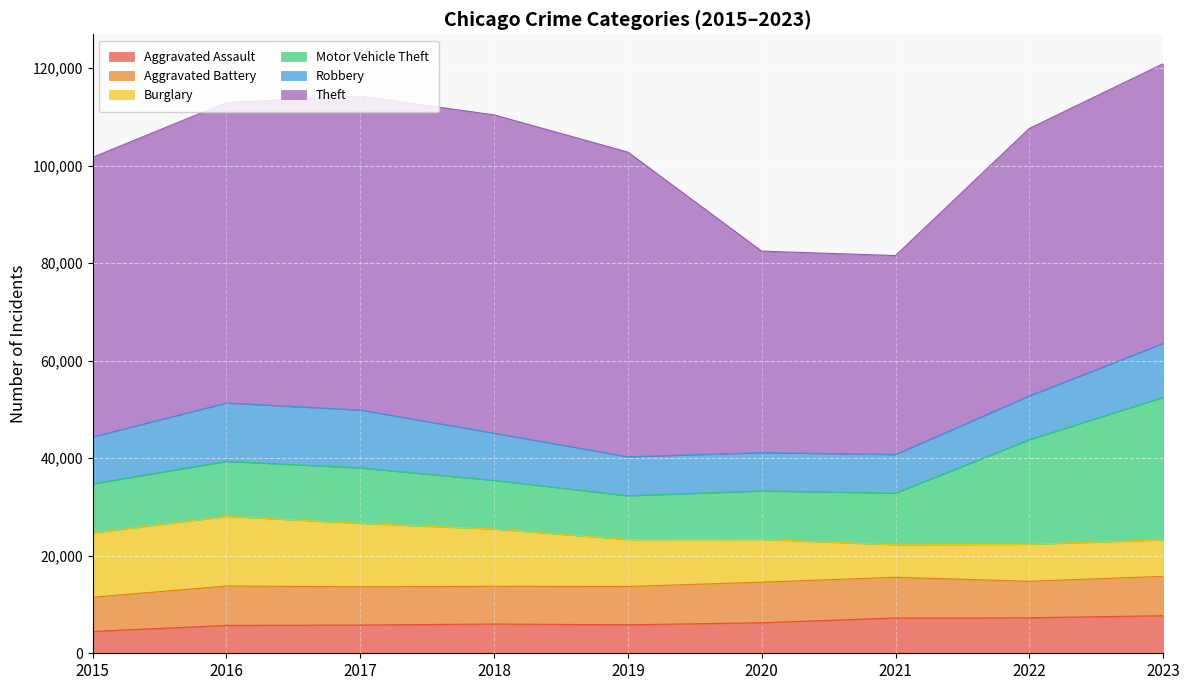

What is the difference between the second highest and minimum values in the Motor Vehicle Theft series?

12482